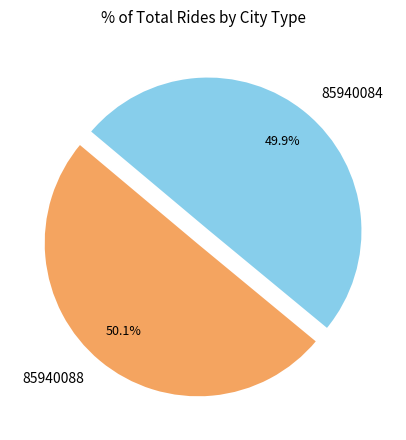

To the nearest percent, what is the combined percentage of 85940084 and 85940088?

100%